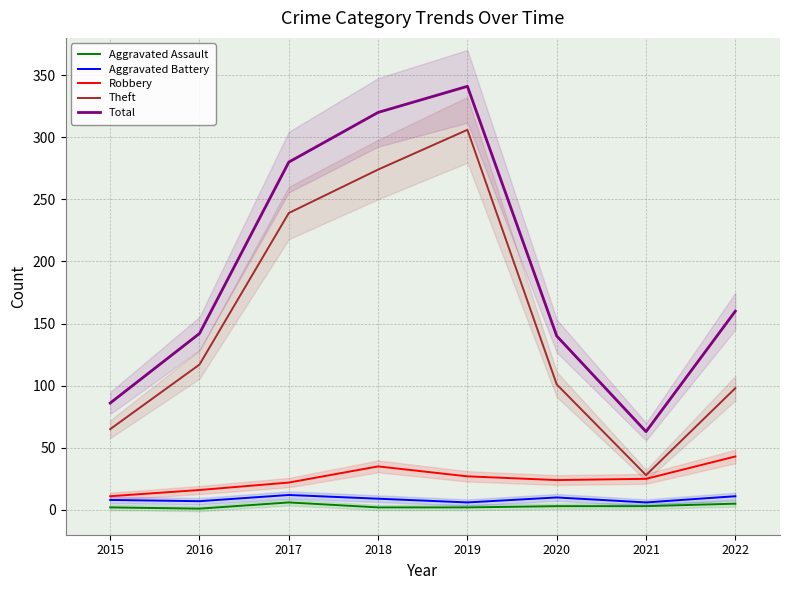

Rank the series at 2016 from highest to lowest value.

Total, Theft, Robbery, Aggravated Battery, Aggravated Assault